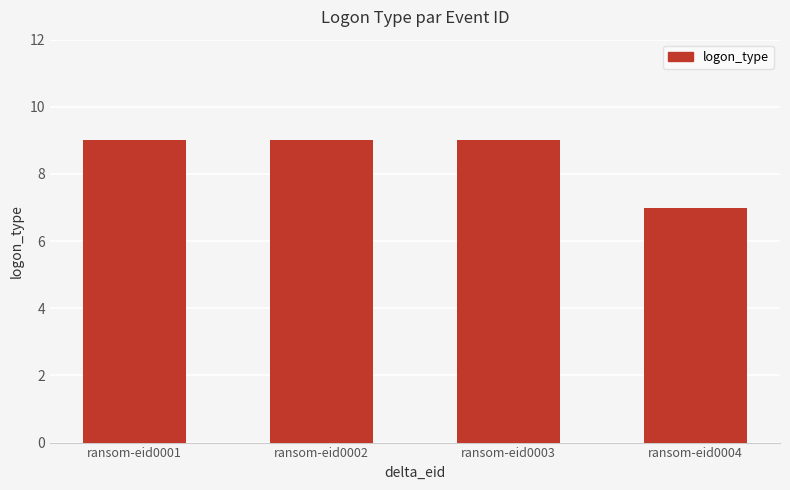

What is the value of the 1st bar from the left?

9